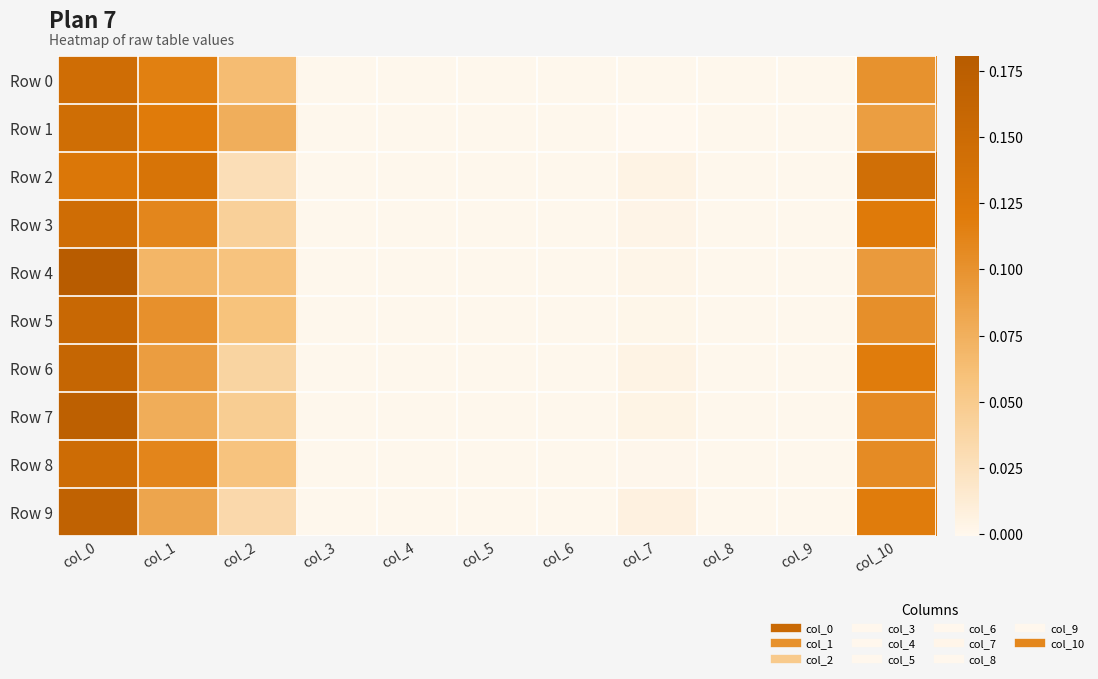

Which label corresponds to the largest value in the chart?

col_0